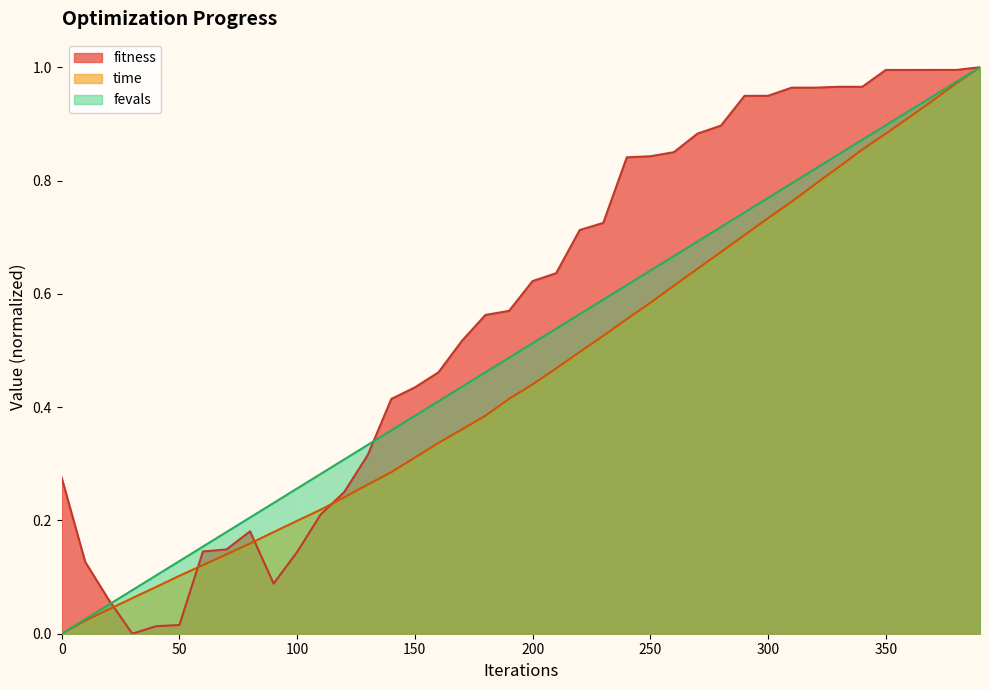

The value of fitness at 280 is 0.9. True or false?

True